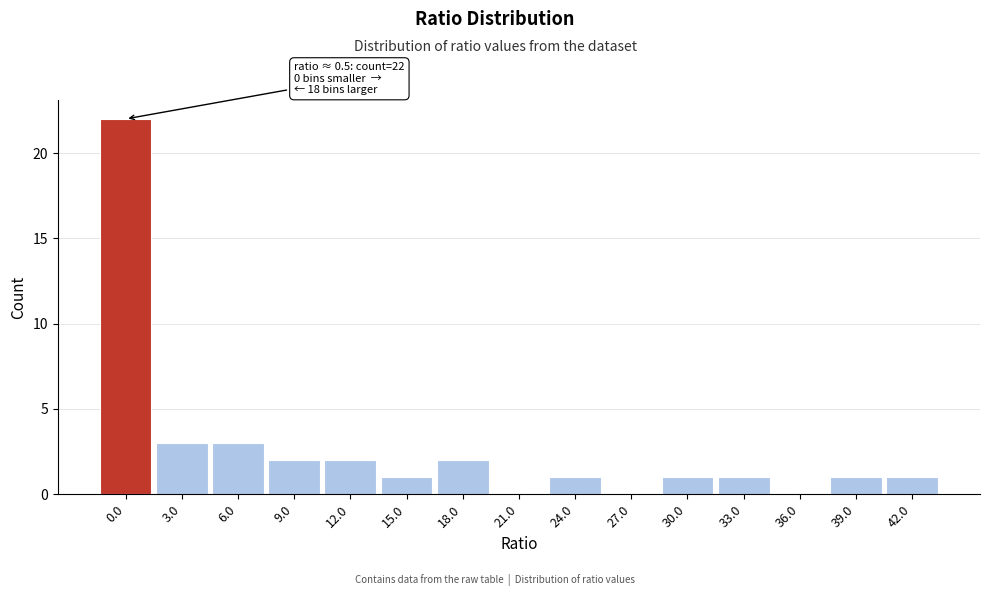

Reading left to right, what are all the values shown in this chart?

0.0=22	3.0=3	6.0=3	9.0=2	12.0=2	15.0=1	18.0=2	21.0=0	24.0=1	27.0=0	30.0=1	33.0=1	36.0=0	39.0=1	42.0=1